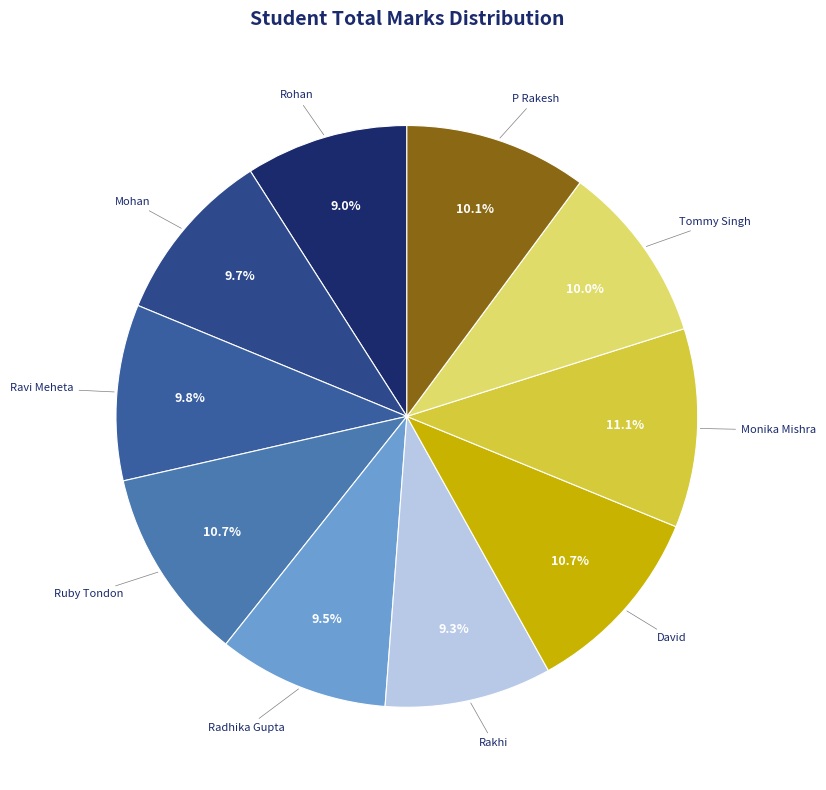

To the nearest percent, what is the combined percentage of Tommy Singh and Mohan?

20%